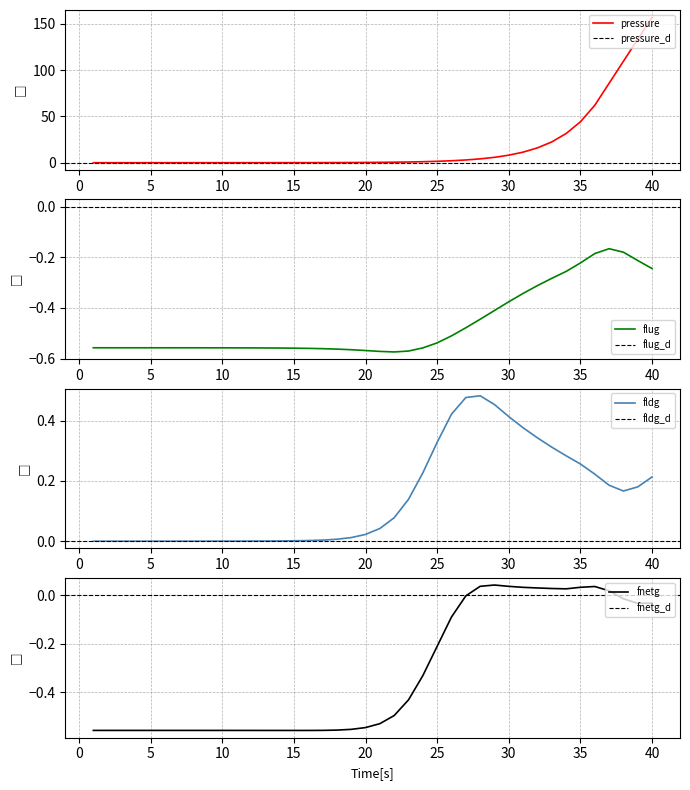

At which label does pressure reach its peak?

40